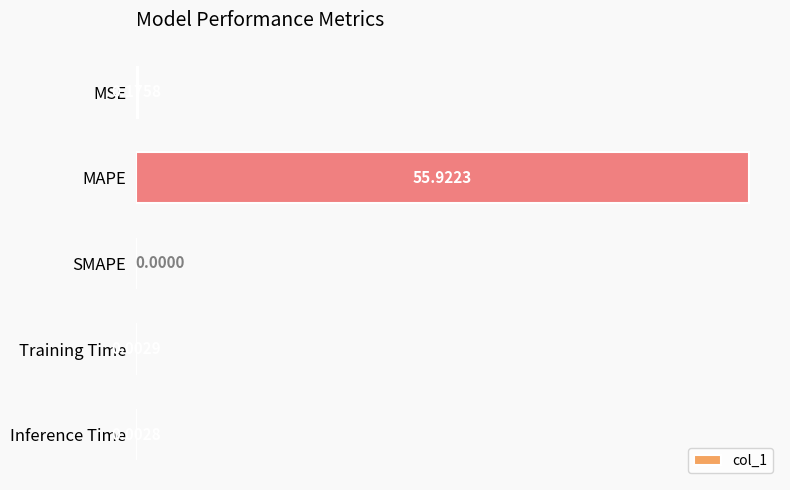

Which has a higher value, SMAPE or MSE?

MSE